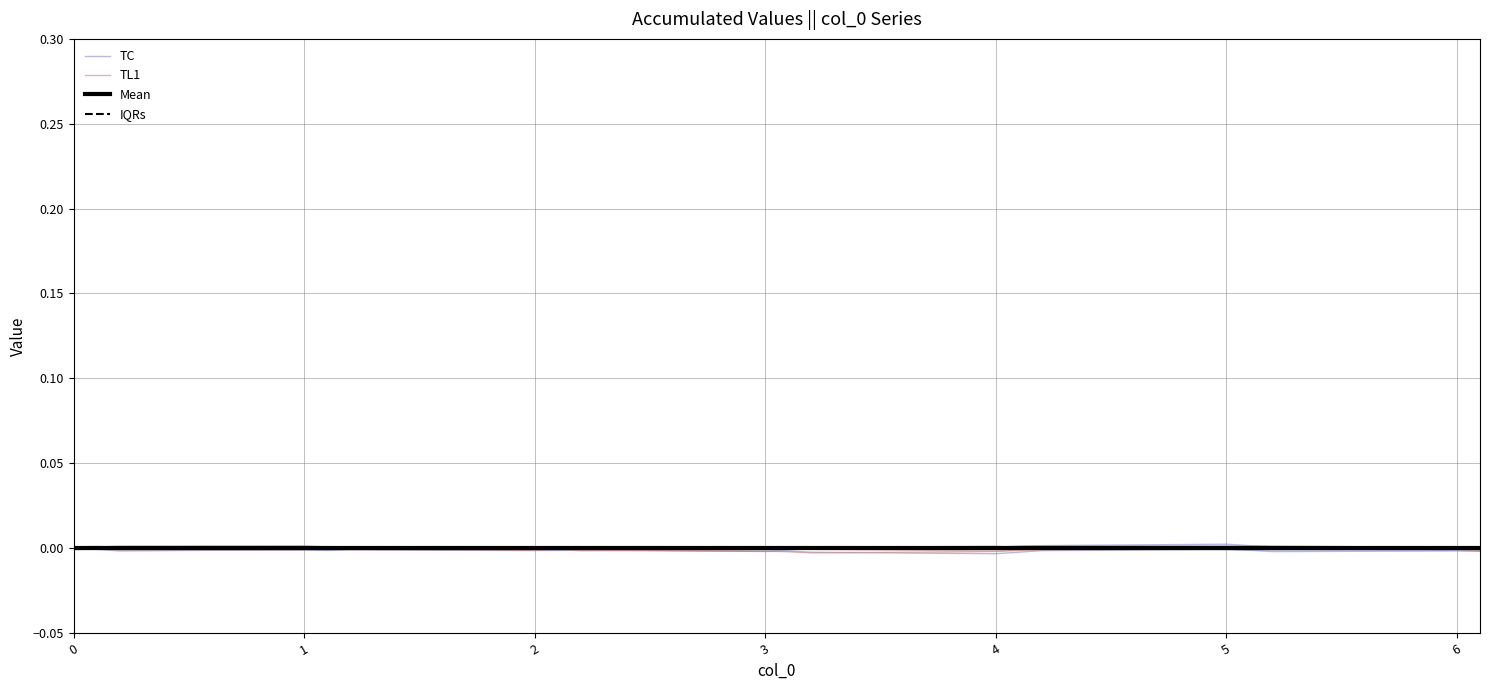

How many positive values does the TL1 series have?

1